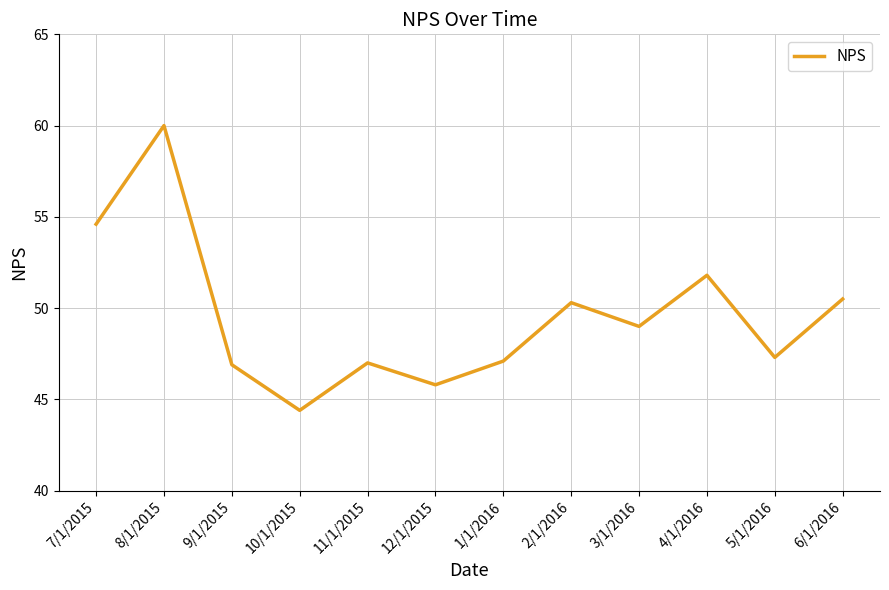

Count the number of data series in this chart.

1